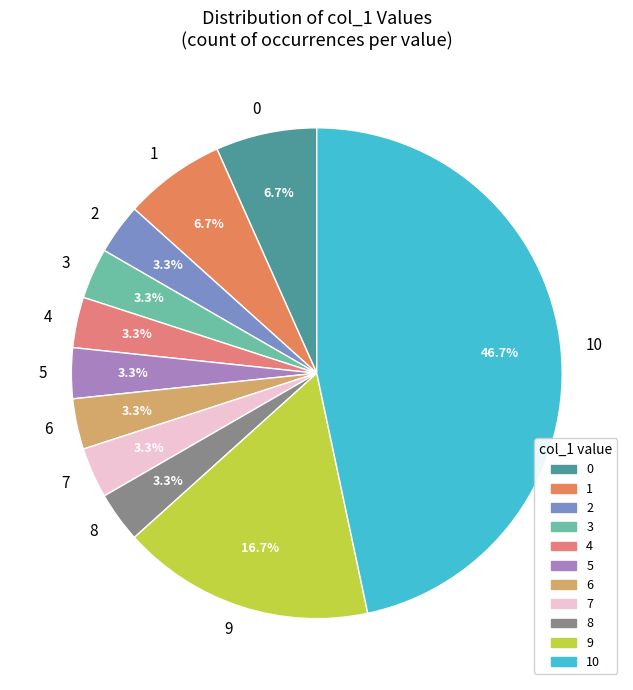

Is there any slice that represents more than half of the pie?

No